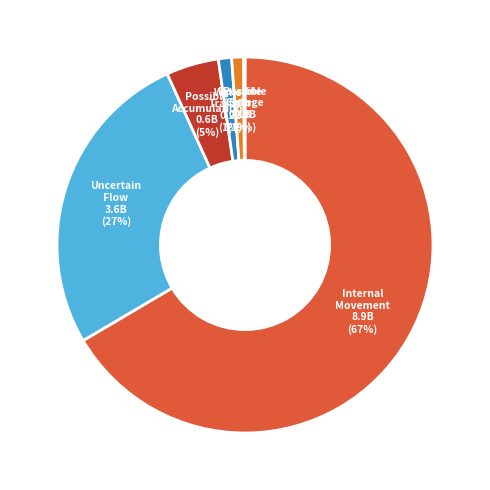

To the nearest percent, what is the difference between the largest and smallest slice percentages?

66%